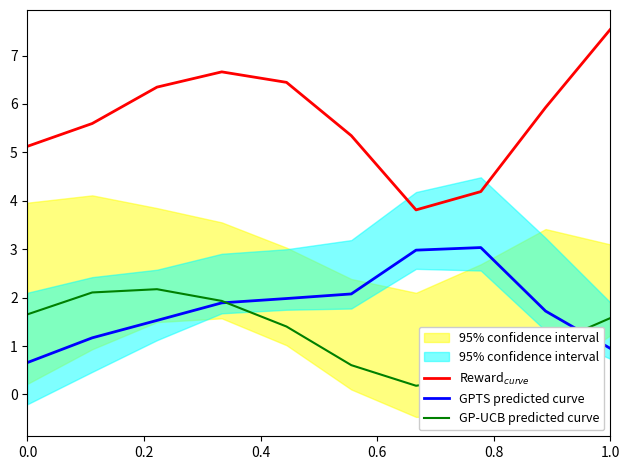

True or false: GPTS predicted curve has more than 0 points higher than both neighbors.

True